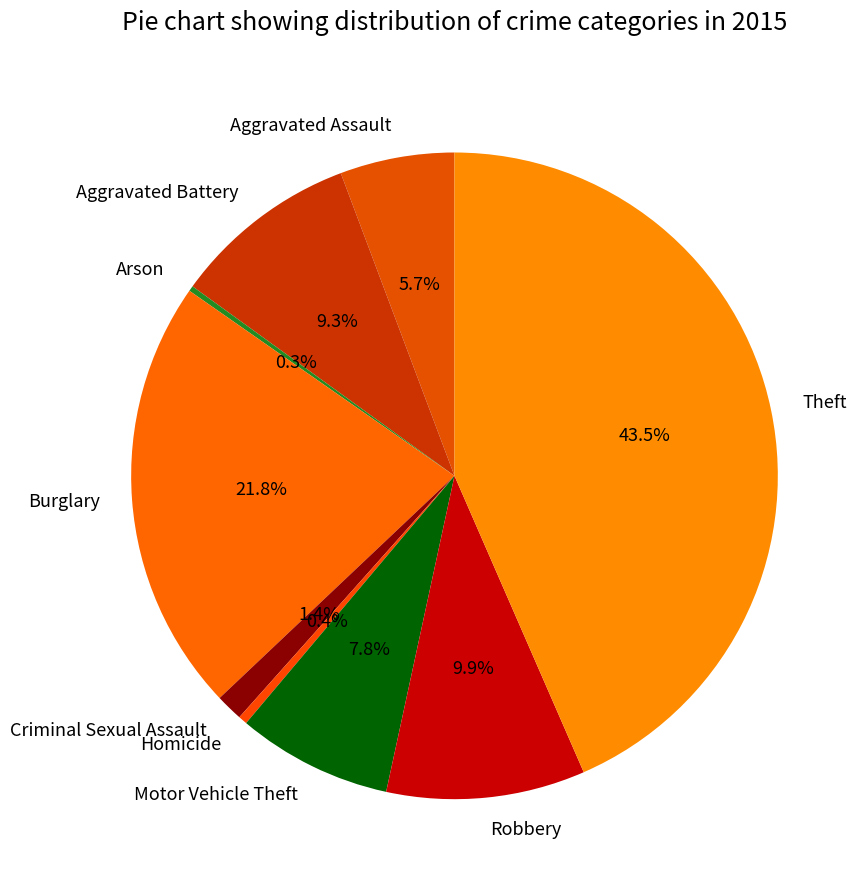

Do Aggravated Assault and Criminal Sexual Assault together represent more than half of the pie?

No